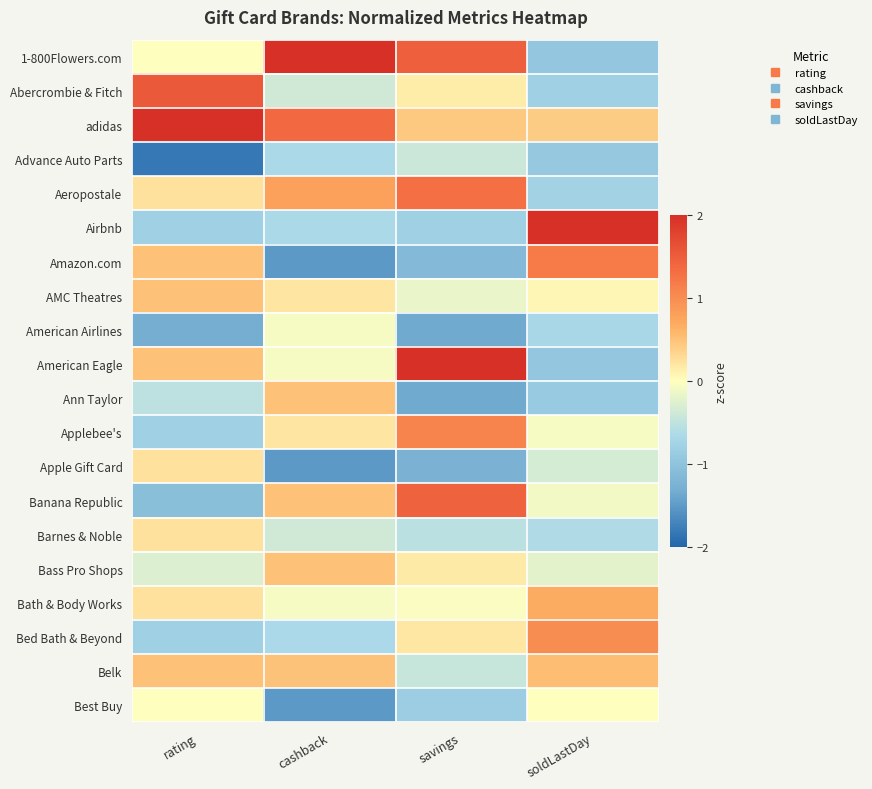

Reading right to left, extract all data points from this chart.

1-800Flowers.com: soldLastDay=-0.9	savings=1.5	cashback=2.8	rating=-0.0
Abercrombie & Fitch: soldLastDay=-0.8	savings=0.2	cashback=-0.4	rating=1.5
adidas: soldLastDay=0.4	savings=0.4	cashback=1.4	rating=2.8
Advance Auto Parts: soldLastDay=-0.9	savings=-0.4	cashback=-0.6	rating=-1.8
Aeropostale: soldLastDay=-0.8	savings=1.3	cashback=0.8	rating=0.2
Airbnb: soldLastDay=3.3	savings=-0.8	cashback=-0.6	rating=-0.8
Amazon.com: soldLastDay=1.2	savings=-1.1	cashback=-1.5	rating=0.5
AMC Theatres: soldLastDay=0.1	savings=-0.2	cashback=0.2	rating=0.5
American Airlines: soldLastDay=-0.7	savings=-1.3	cashback=-0.1	rating=-1.3
American Eagle: soldLastDay=-0.9	savings=2.0	cashback=-0.1	rating=0.5
Ann Taylor: soldLastDay=-0.9	savings=-1.3	cashback=0.5	rating=-0.5
Applebee's: soldLastDay=-0.1	savings=1.1	cashback=0.2	rating=-0.8
Apple Gift Card: soldLastDay=-0.3	savings=-1.2	cashback=-1.5	rating=0.2
Banana Republic: soldLastDay=-0.1	savings=1.4	cashback=0.5	rating=-1.0
Barnes & Noble: soldLastDay=-0.6	savings=-0.5	cashback=-0.4	rating=0.2
Bass Pro Shops: soldLastDay=-0.2	savings=0.2	cashback=0.5	rating=-0.3
Bath & Body Works: soldLastDay=0.7	savings=-0.0	cashback=-0.1	rating=0.2
Bed Bath & Beyond: soldLastDay=1.0	savings=0.2	cashback=-0.7	rating=-0.8
Belk: soldLastDay=0.5	savings=-0.4	cashback=0.5	rating=0.5
Best Buy: soldLastDay=-0.0	savings=-0.8	cashback=-1.5	rating=-0.0